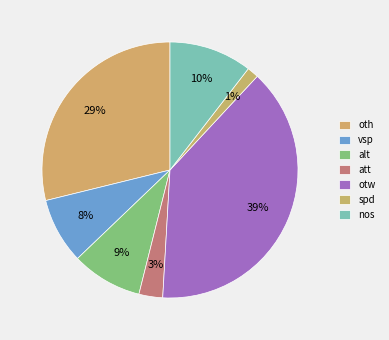

Does oth represent more than half of the total?

No